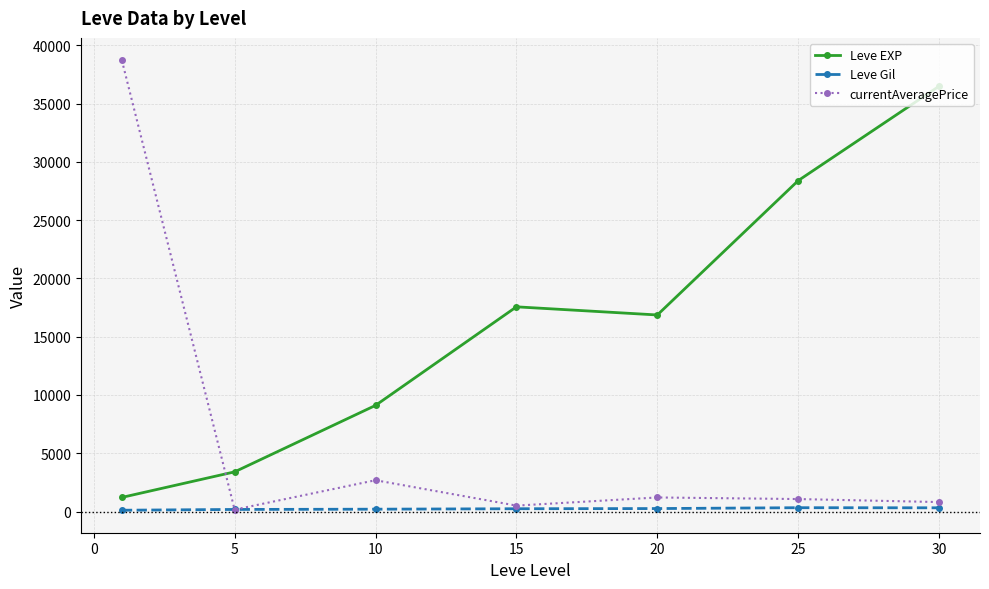

True or false: currentAveragePrice has more than 1 interior local peaks.

True